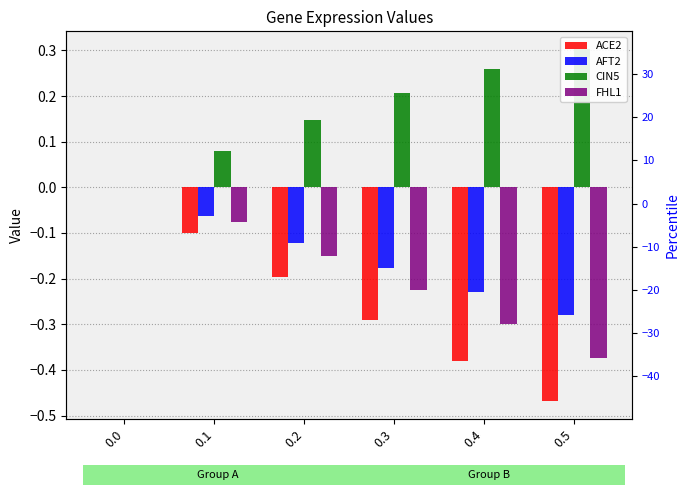

List the series in order of their peak value, lowest first.

ACE2, AFT2, FHL1, CIN5